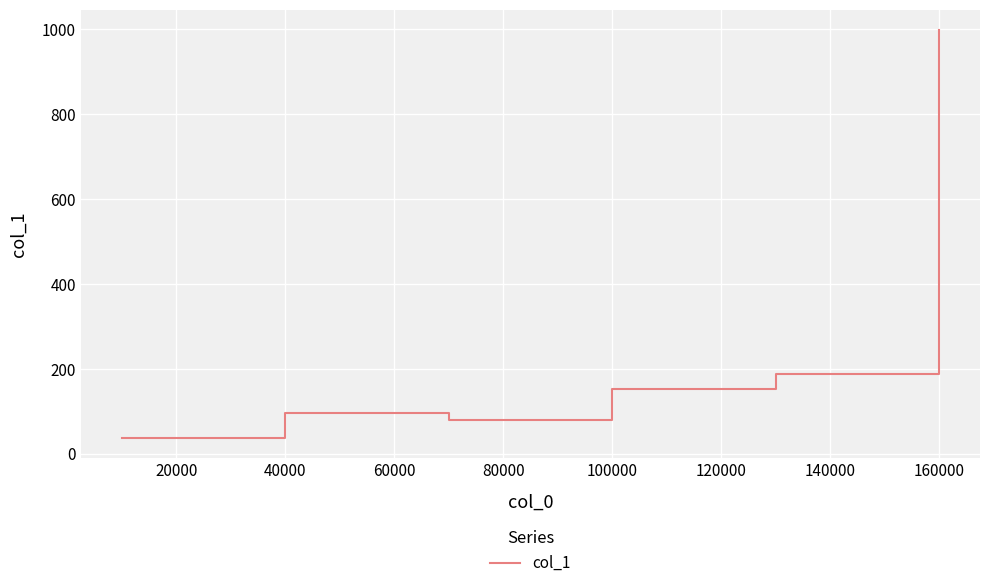

What is the minimum value shown in the chart?

37.4